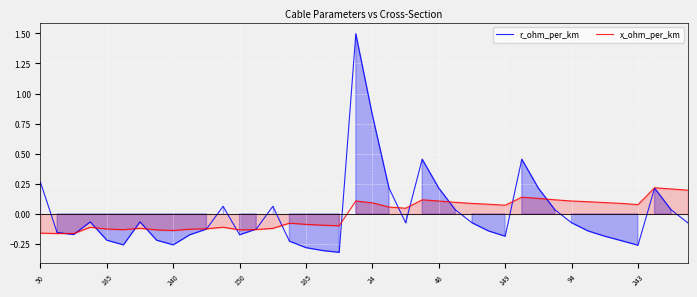

The x_ohm_per_km series shows -0.1 at 150. True or false?

True